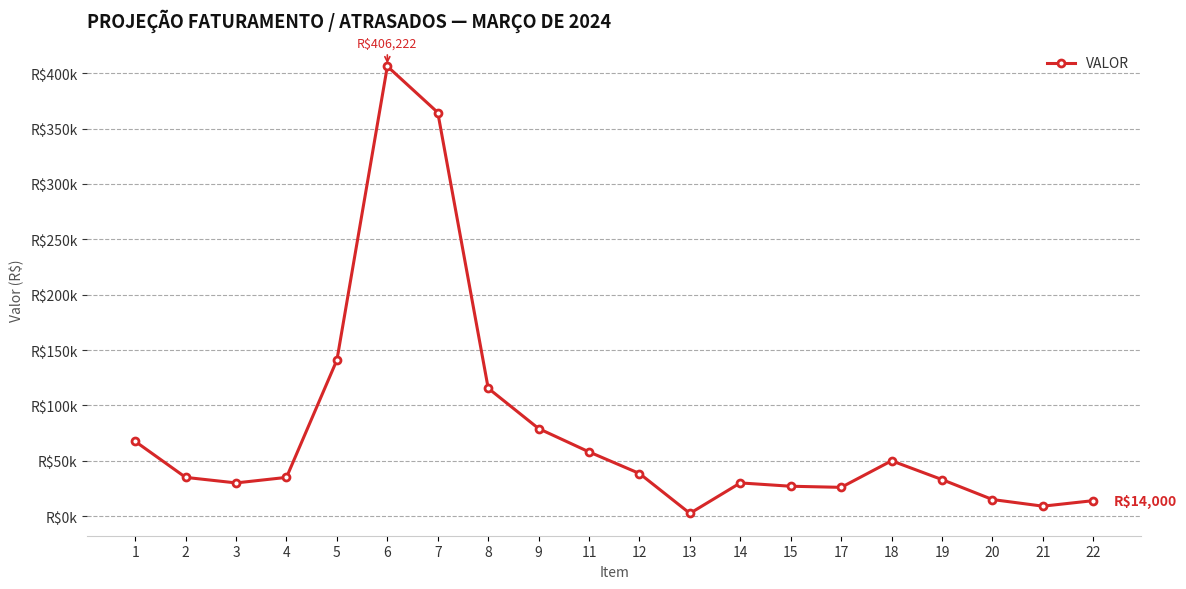

How many values are below 35000?

9